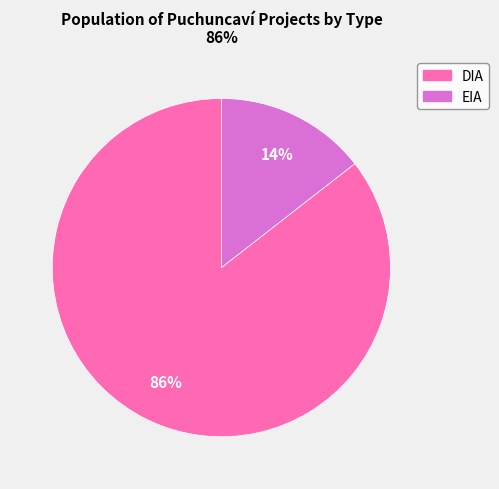

To the nearest percent, what is the combined percentage of DIA and EIA?

100%